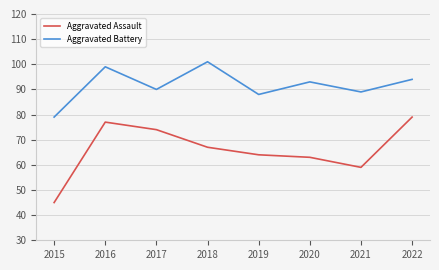

Reading left to right, transcribe all the data shown in this chart.

Aggravated Assault: 2015=45	2016=77	2017=74	2018=67	2019=64	2020=63	2021=59	2022=79
Aggravated Battery: 2015=79	2016=99	2017=90	2018=101	2019=88	2020=93	2021=89	2022=94